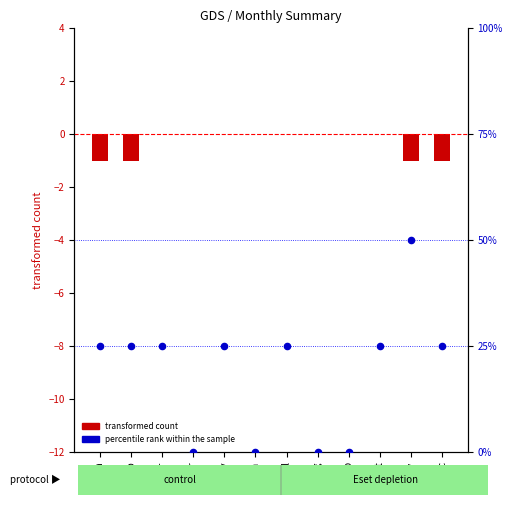

What are all the series names shown in the legend?

transformed count, percentile rank within the sample